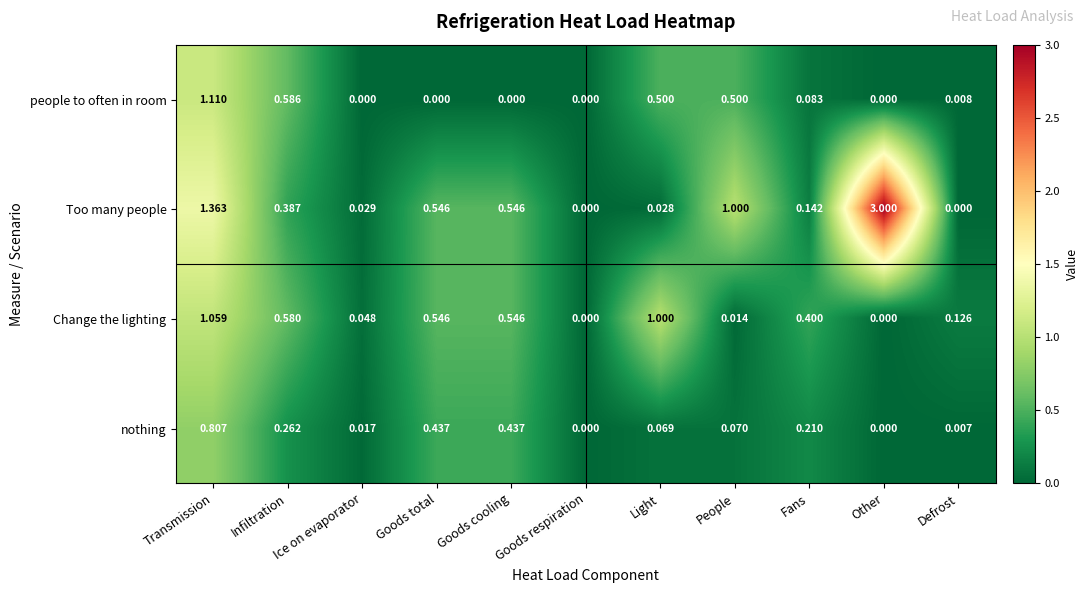

Which series has the largest total across all categories?

Too many people